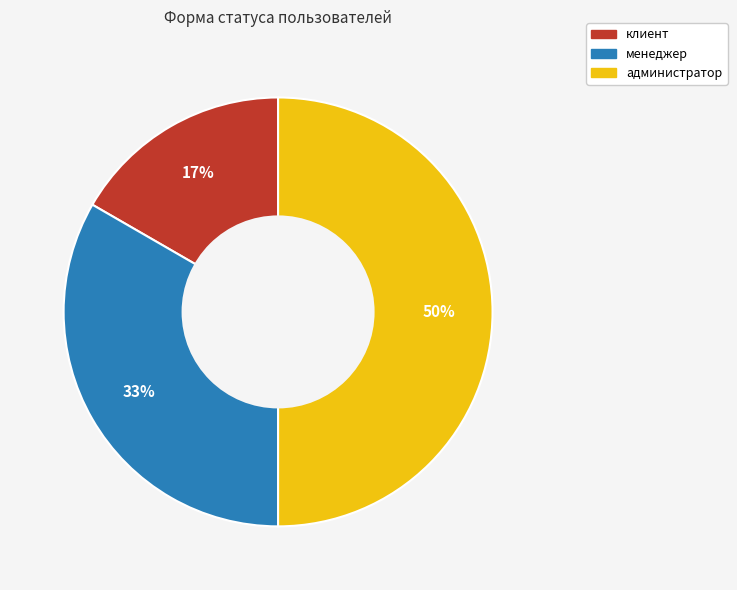

To the nearest percent, what is the difference between the largest and smallest slice percentages?

33%